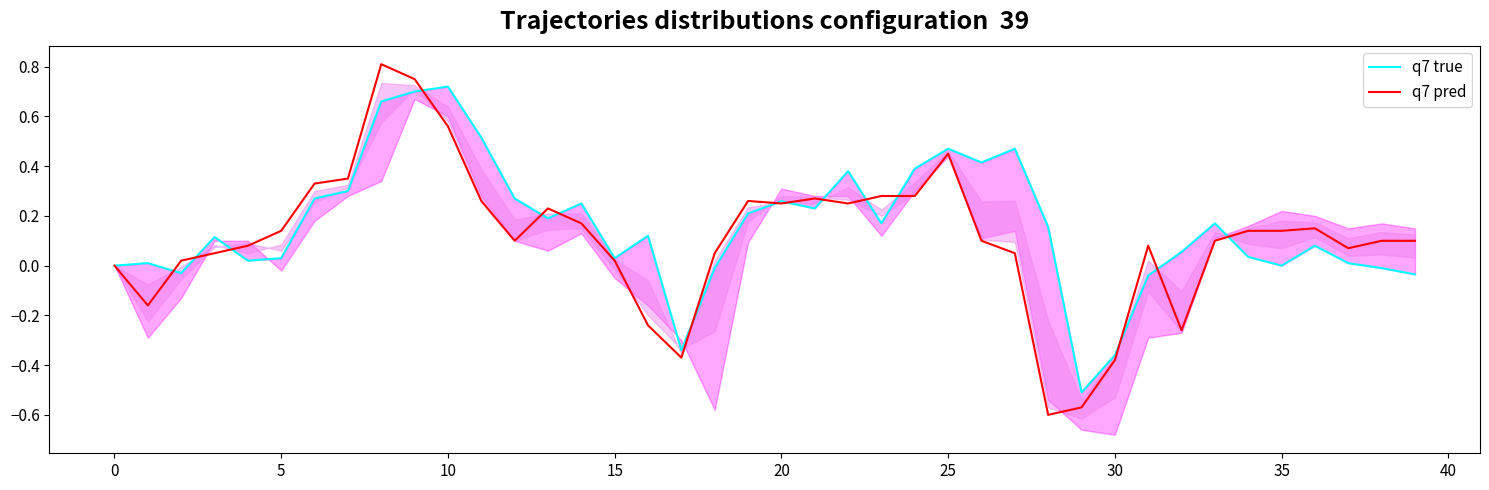

What is the difference between the highest and lowest values at 23?

0.1